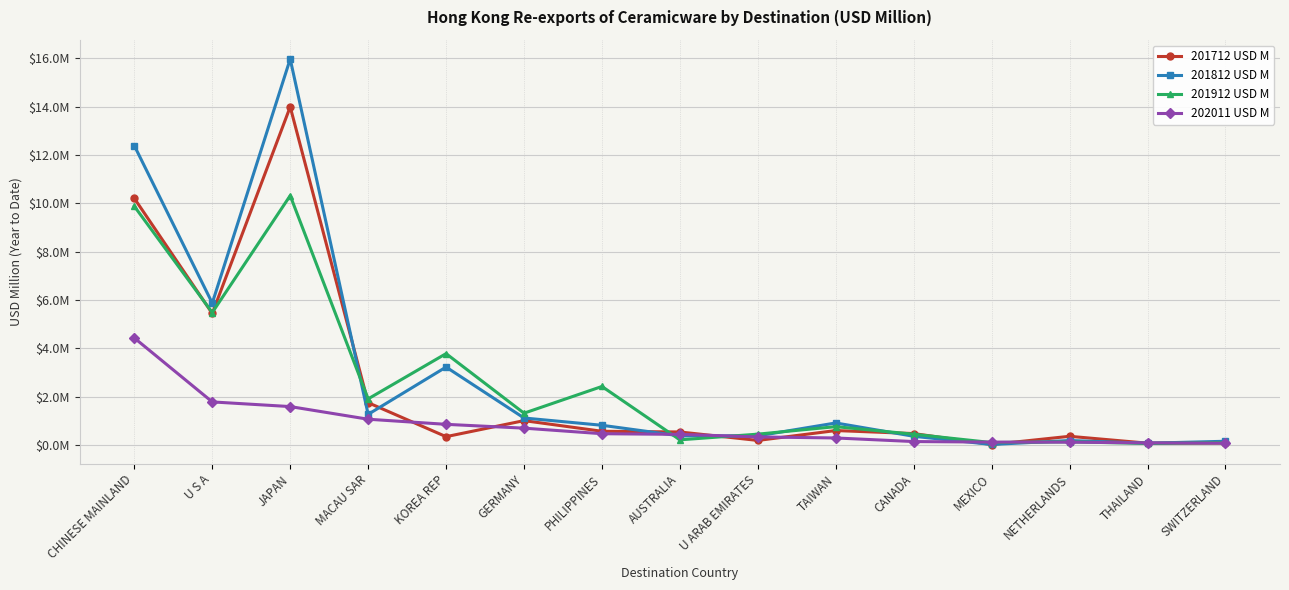

What is the average value of the 201812 USD M series?

2.9